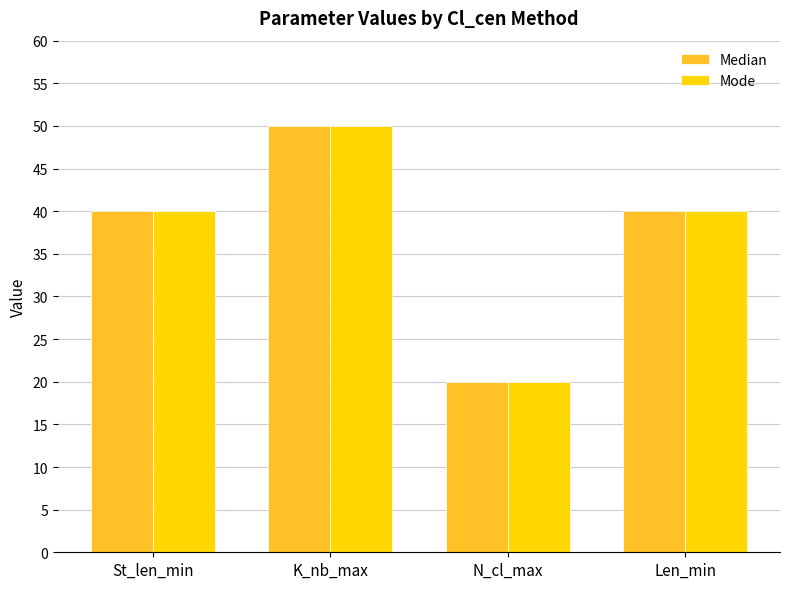

What is the maximum value for Mode?

50